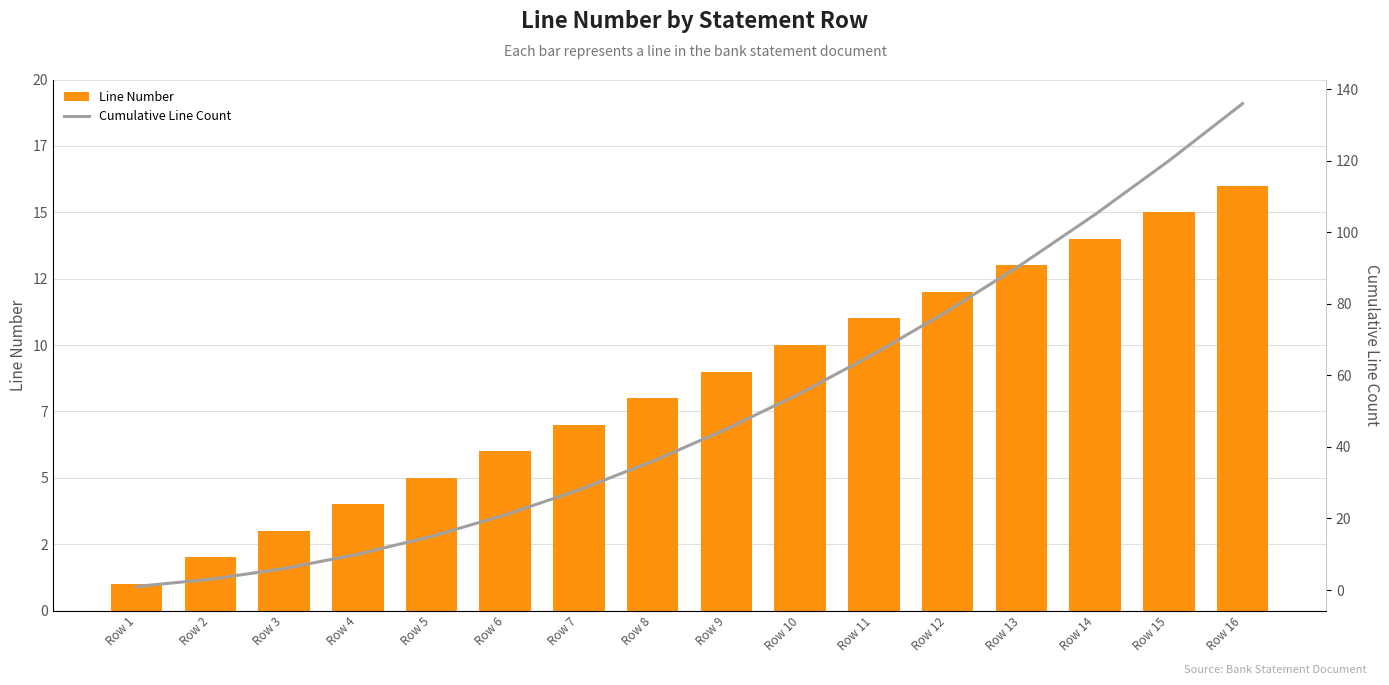

Reading left to right, transcribe all the data shown in this chart.

Line Number: 1	2	3	4	5	6	7	8	9	10	11	12	13	14	15	16
Cumulative Line Count: 1	3	6	10	15	21	28	36	45	55	66	78	91	105	120	136